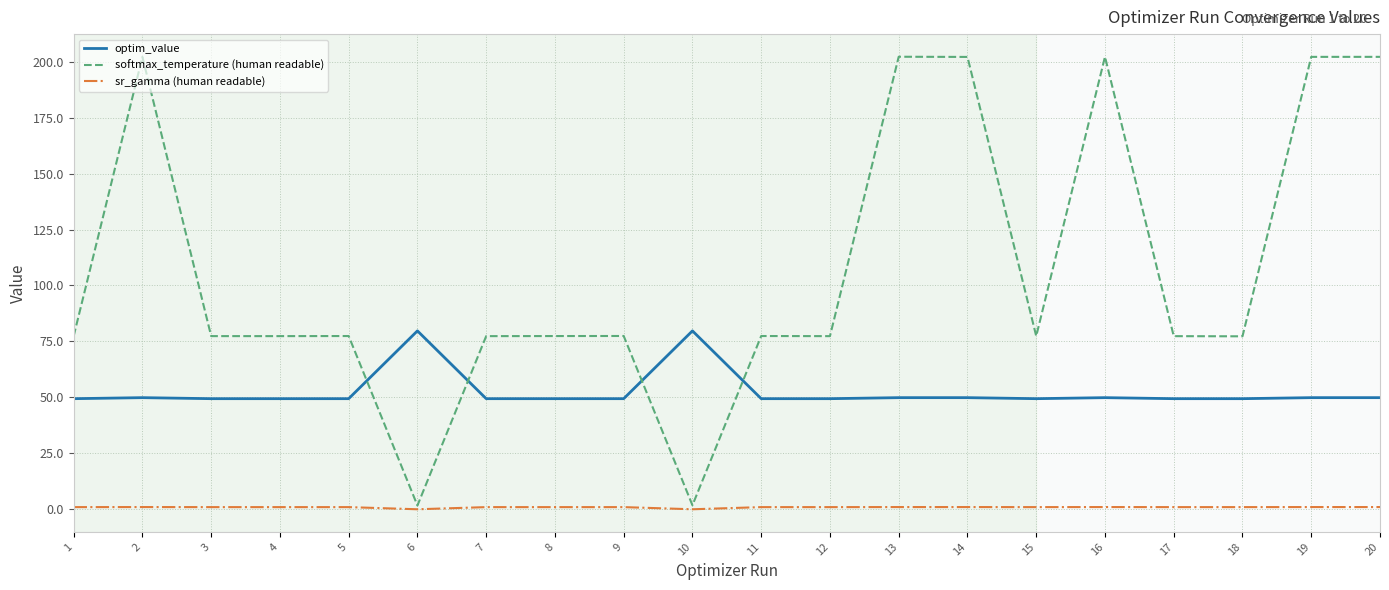

List the series in order of their overall mean, lowest first.

sr_gamma (human readable), optim_value, softmax_temperature (human readable)